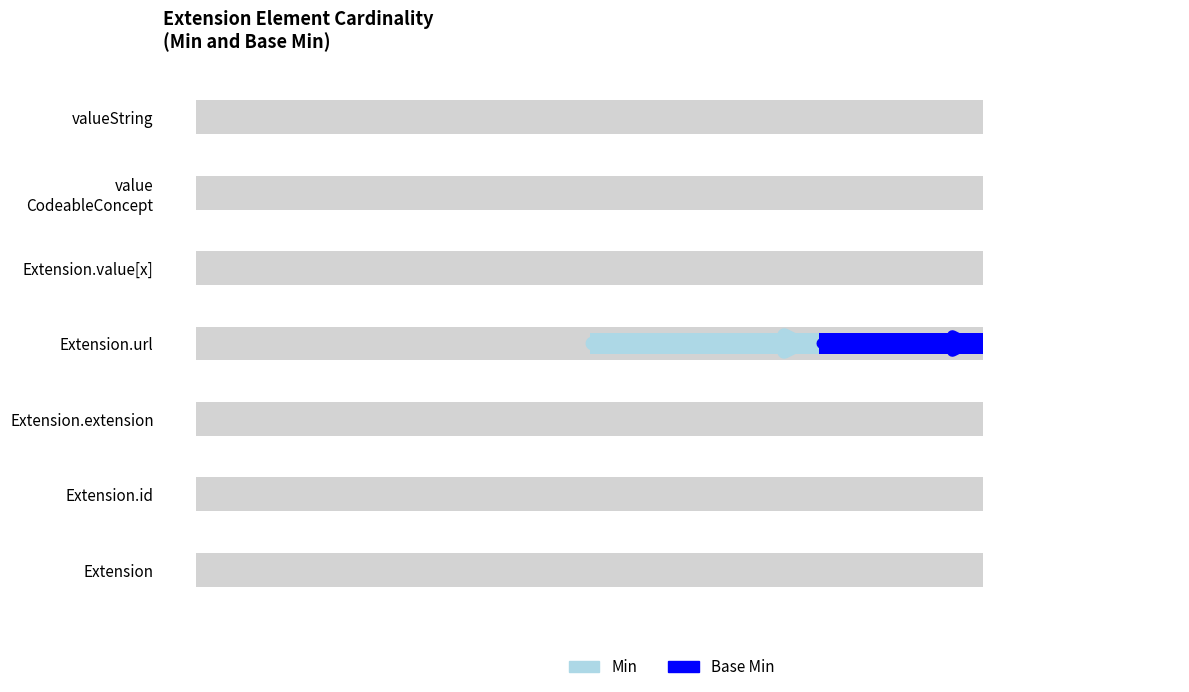

Reading right to left, list all the values displayed in this chart.

Min: Extension.value[x]:valueString=0	Extension.value[x]:valueCodeableConcept=0	Extension.value[x]=0	Extension.url=1	Extension.extension=0	Extension.id=0	Extension=0
Base Min: Extension.value[x]:valueString=0	Extension.value[x]:valueCodeableConcept=0	Extension.value[x]=0	Extension.url=1	Extension.extension=0	Extension.id=0	Extension=0